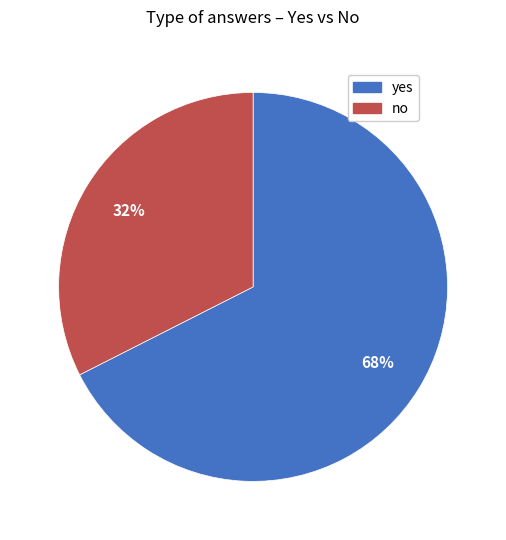

Is it true that no is 1% of the pie?

False